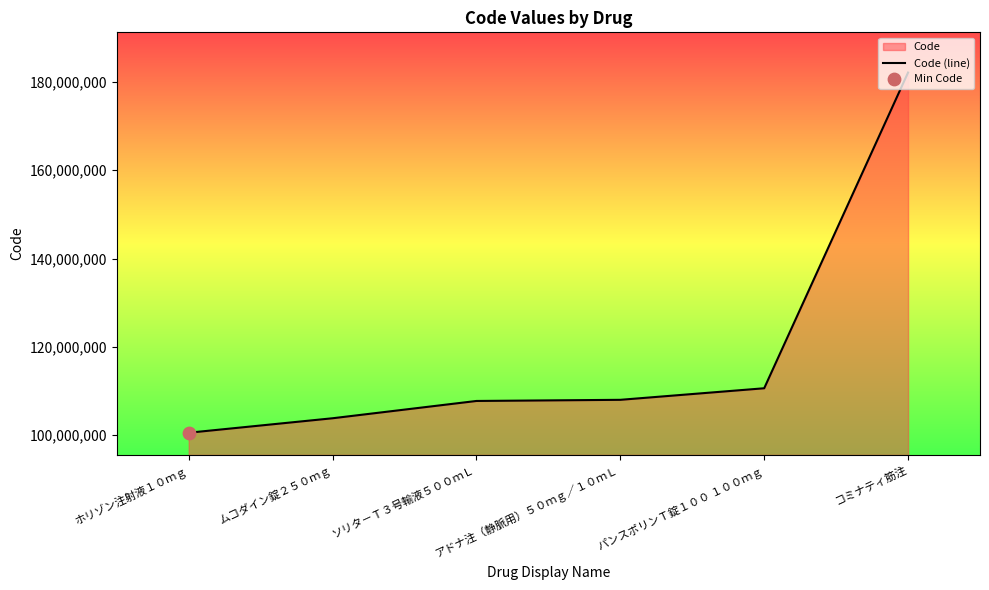

Between ソリタ－Ｔ３号輸液５００ｍＬ and アドナ注（静脈用）５０ｍｇ／１０ｍＬ, which is larger?

アドナ注（静脈用）５０ｍｇ／１０ｍＬ